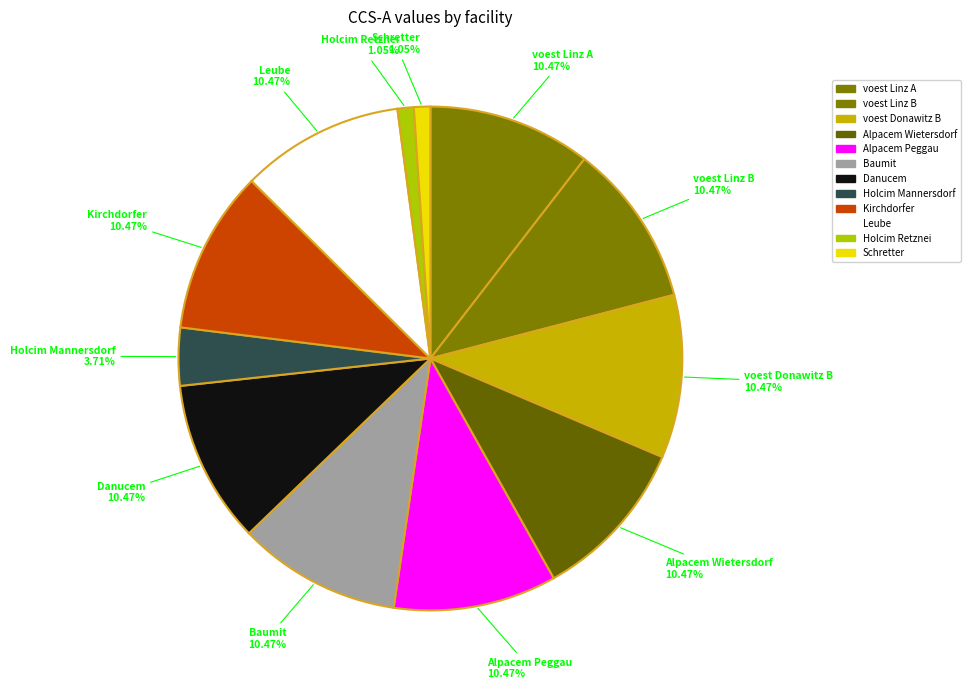

Which has a higher value, Danucem or Holcim Retznei?

Danucem